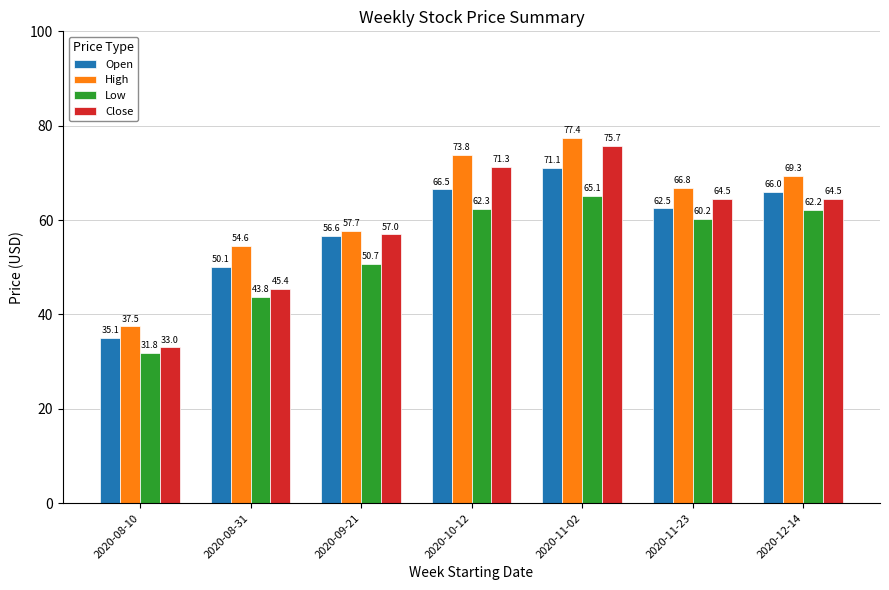

What is the spread (max minus min) of values at 2020-09-21?

7.0